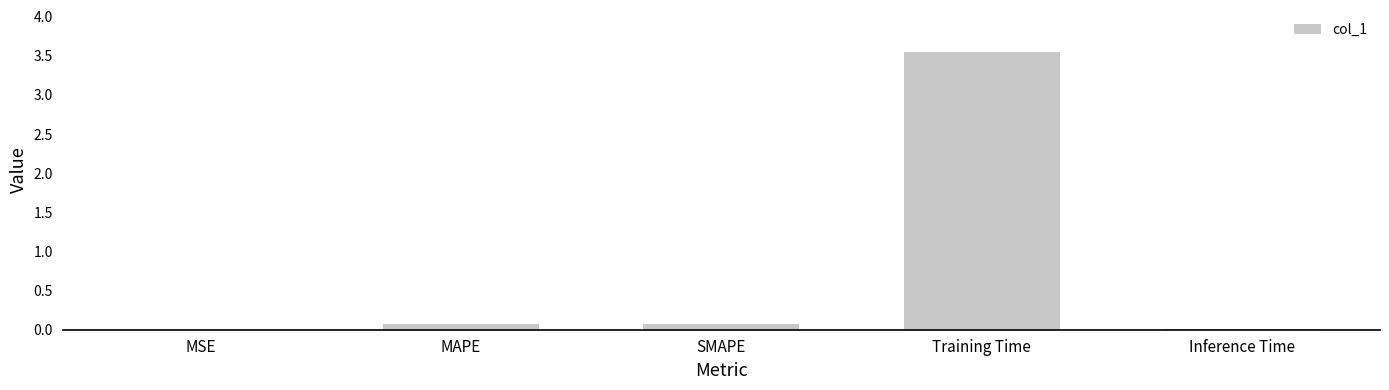

True or false: the data shows 0.0 at Inference Time.

True